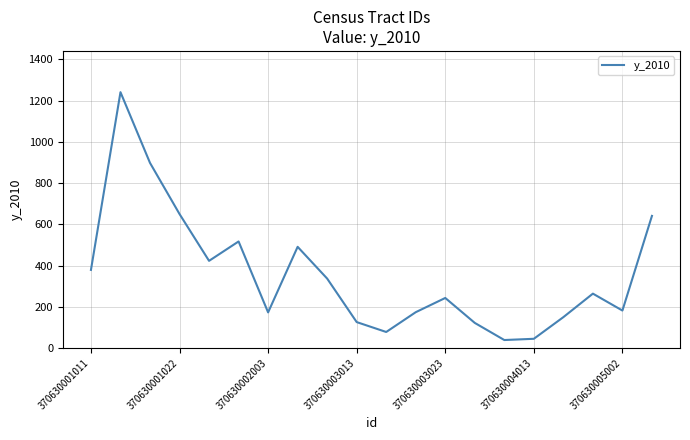

What is the maximum value shown in the chart?

1241